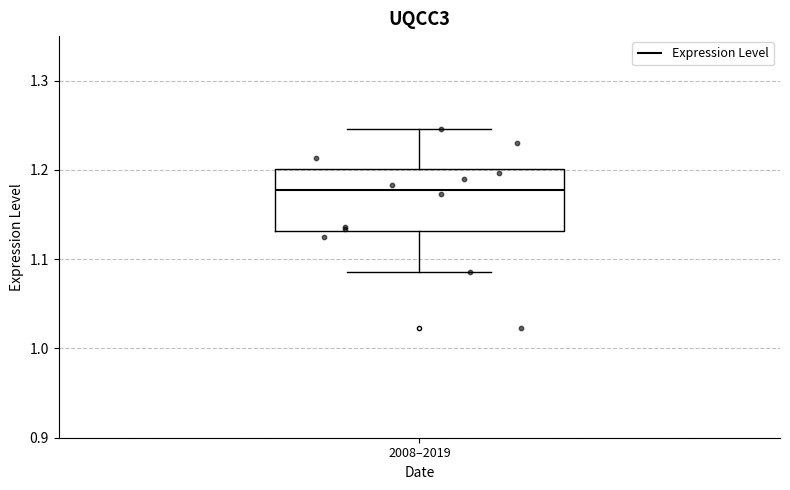

Where does the lower whisker of the box for 2008–2019 end on the y-axis? The values are not printed on the chart, so give them approximately, as read against the axis.

1.09